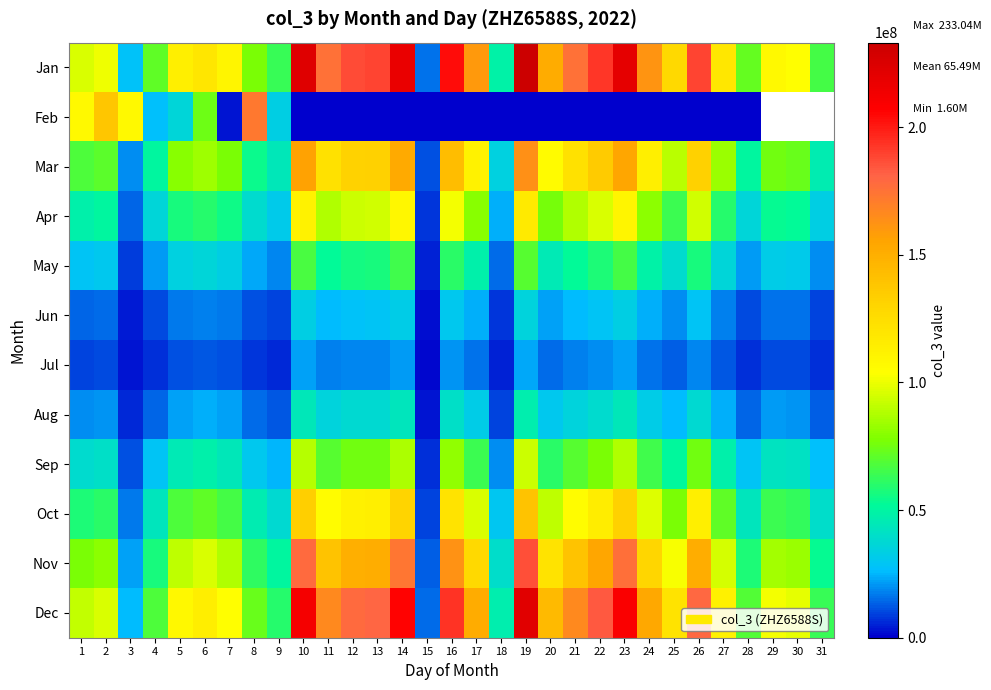

Is it true that Aug equals 6090391.3 at 31?

False